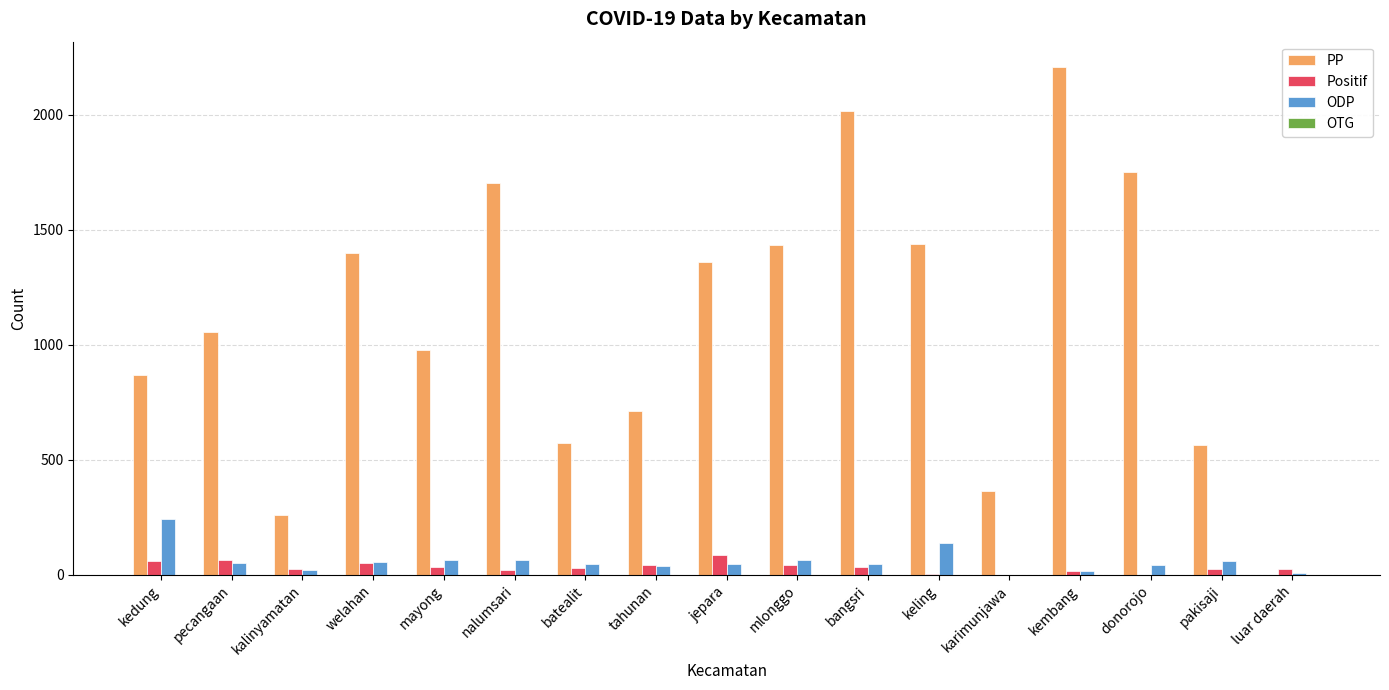

Which series changed the most between pecangaan and pakisaji?

PP